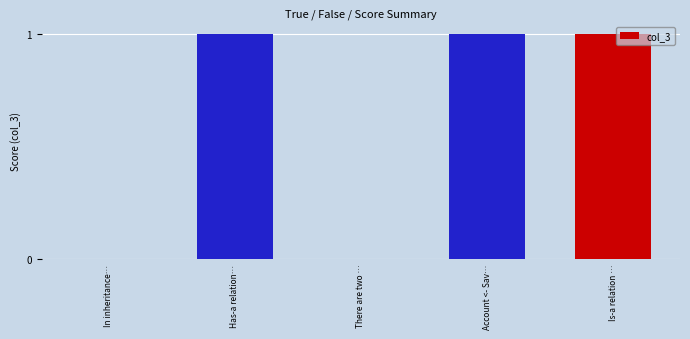

What is the sum of all values?

3